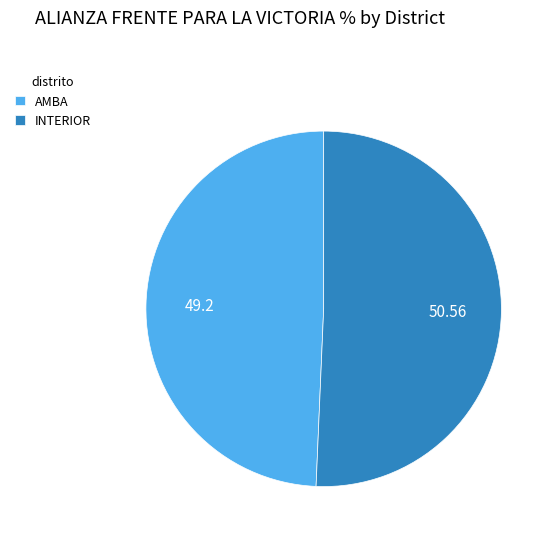

How many segments does this pie chart have?

2